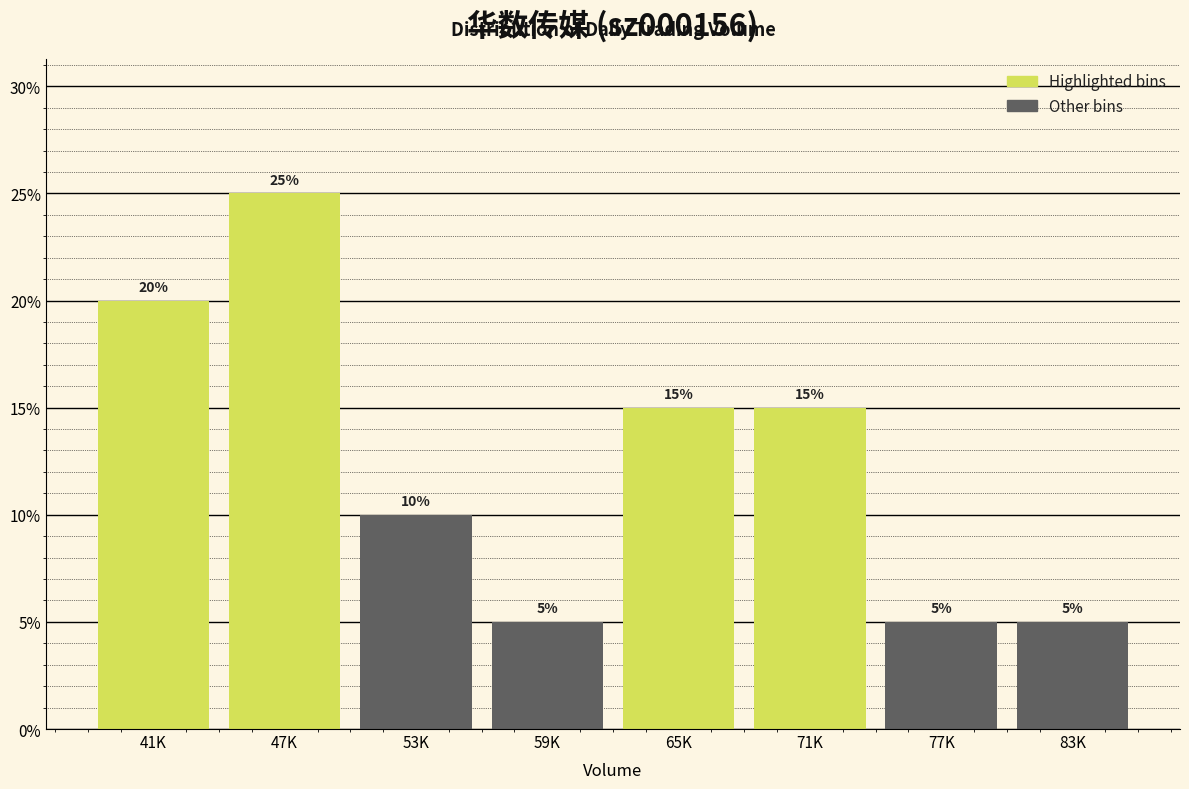

Reading left to right, what are all the values shown in this chart?

41K=20	47K=25	53K=10	59K=5	65K=15	71K=15	77K=5	83K=5